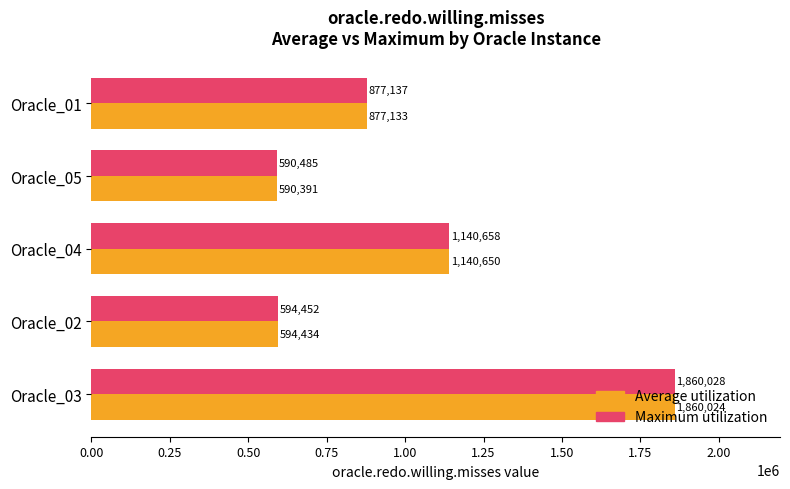

At which label is Average utilization closest to 1225207?

Oracle_04